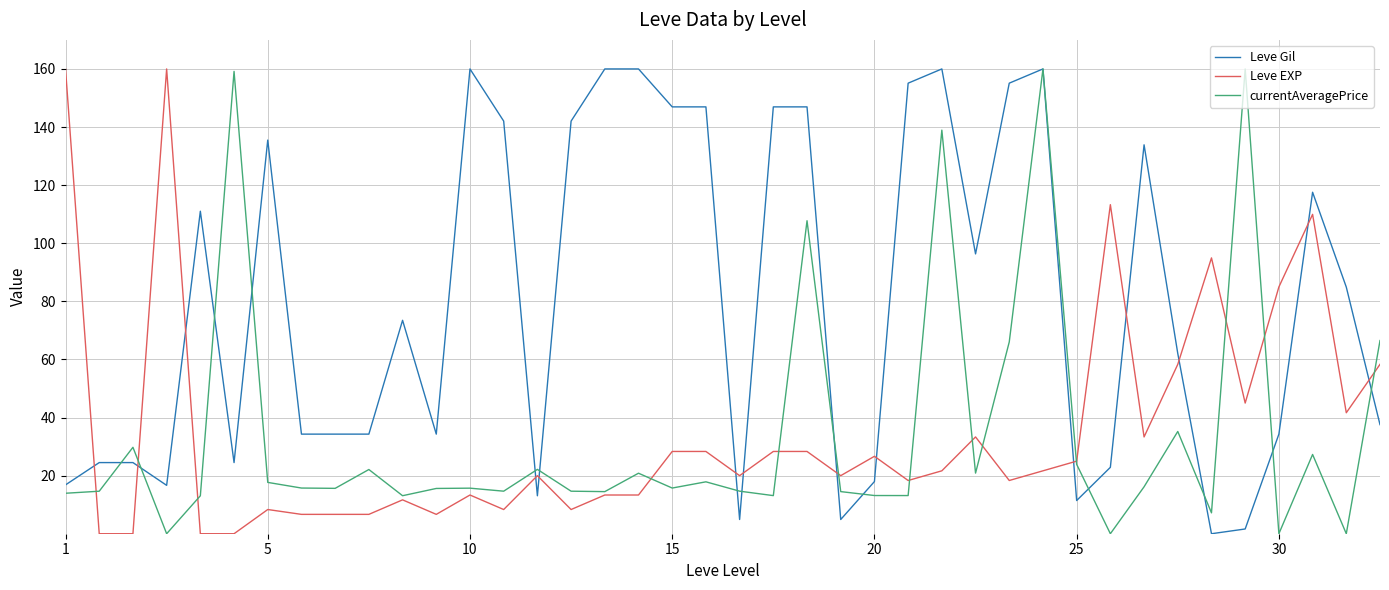

After their last crossing, which series has the higher values: Leve EXP or Leve Gil?

Leve EXP